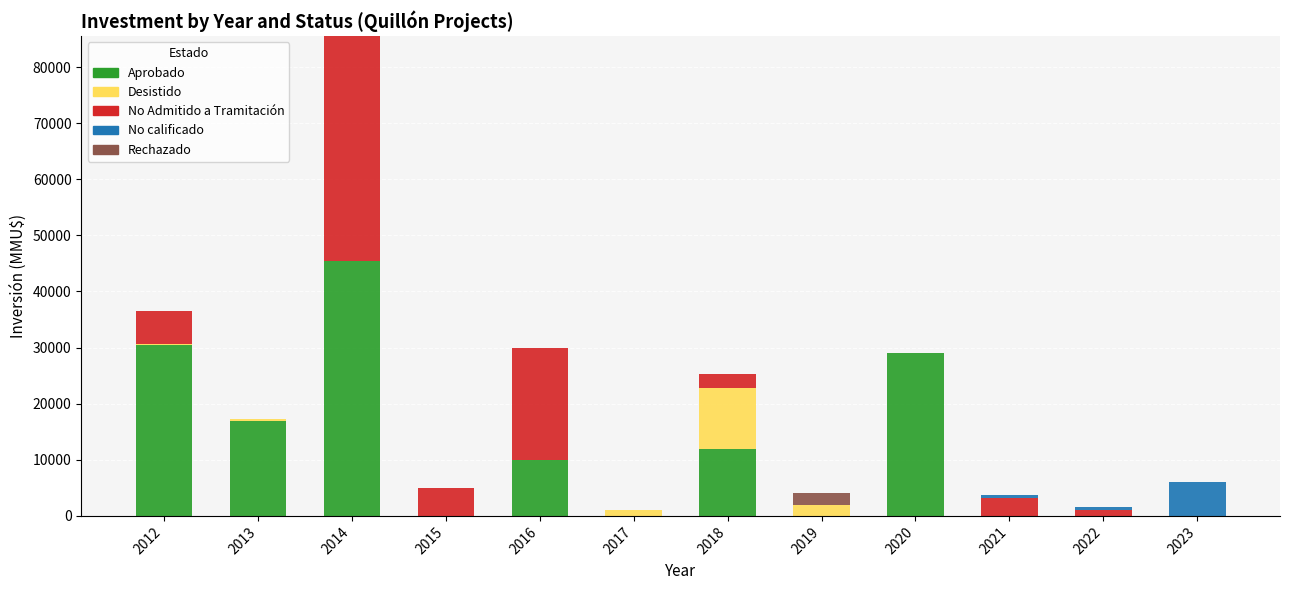

What is the sum of all Aprobado values?

143883